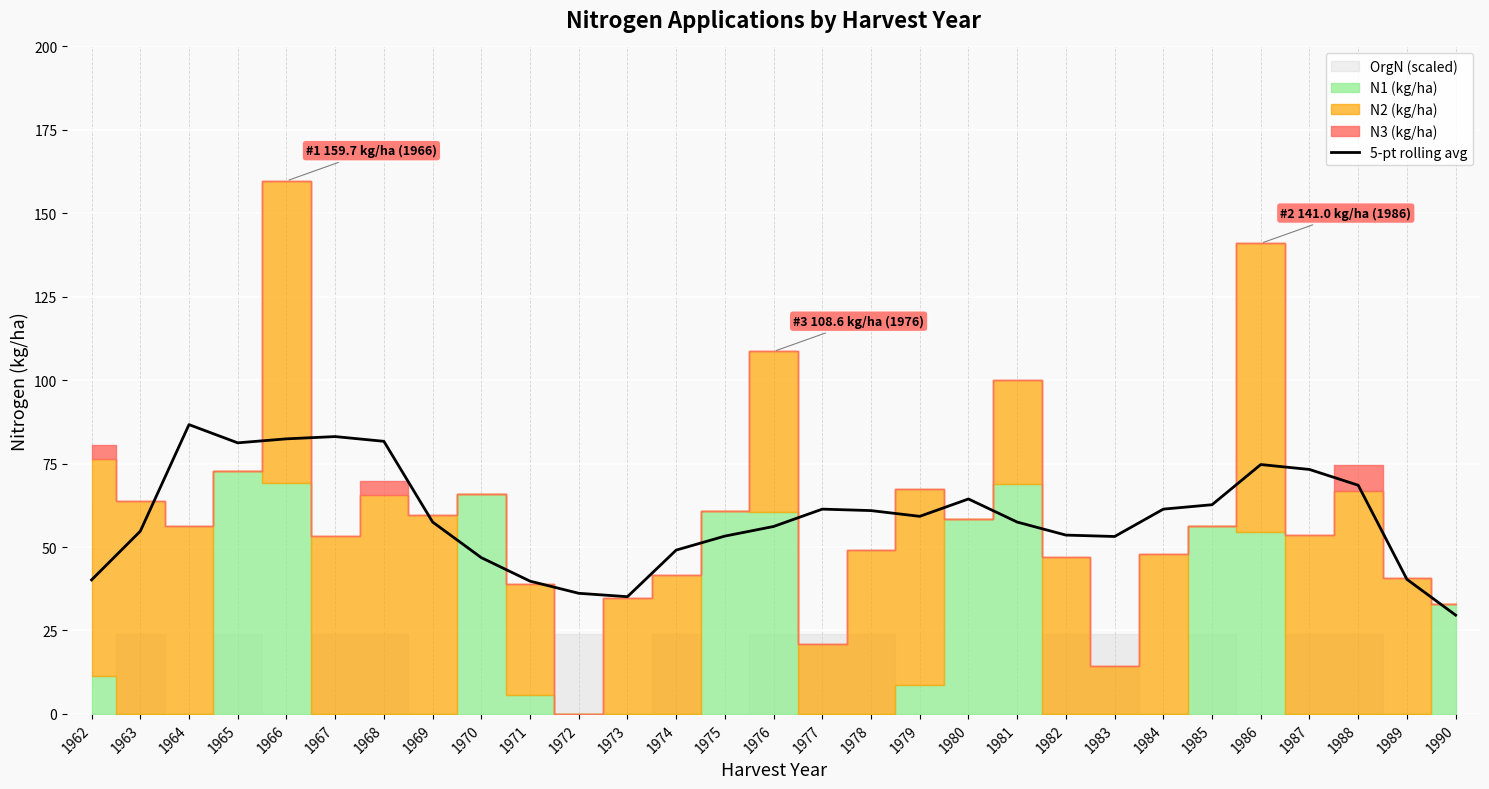

What is the difference between the values at 1964 and 1979?

27.5